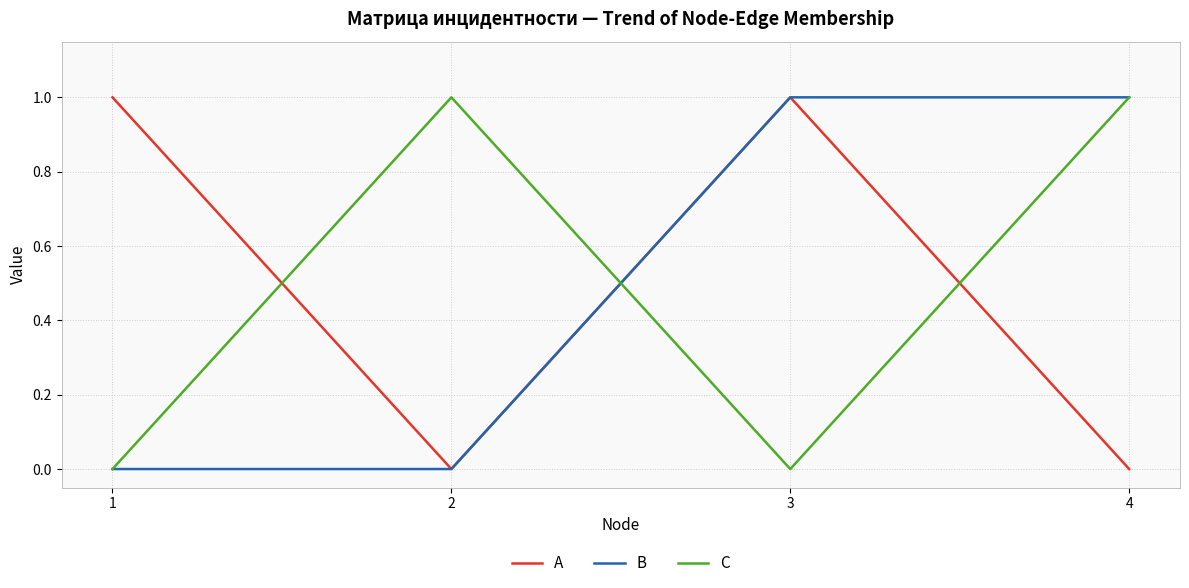

Which series changed the most between 1 and 3?

B